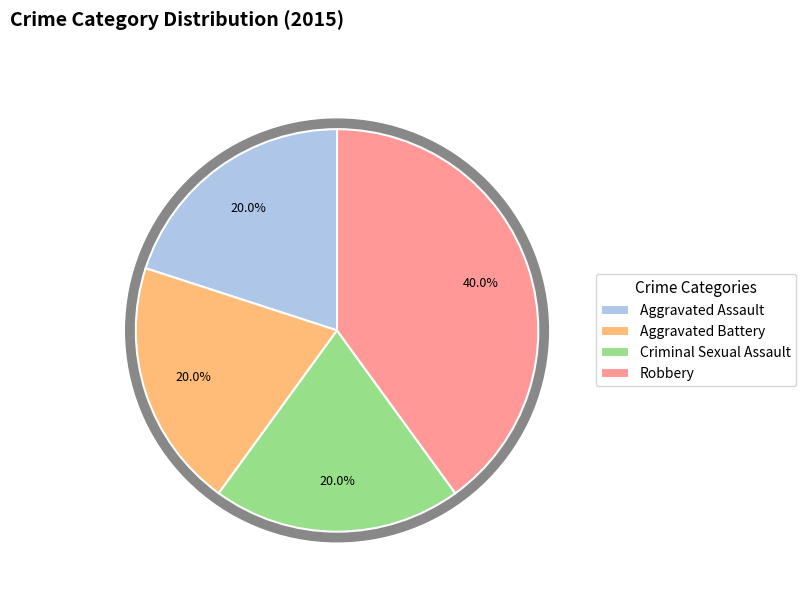

To the nearest percent, what portion does Criminal Sexual Assault represent?

20%